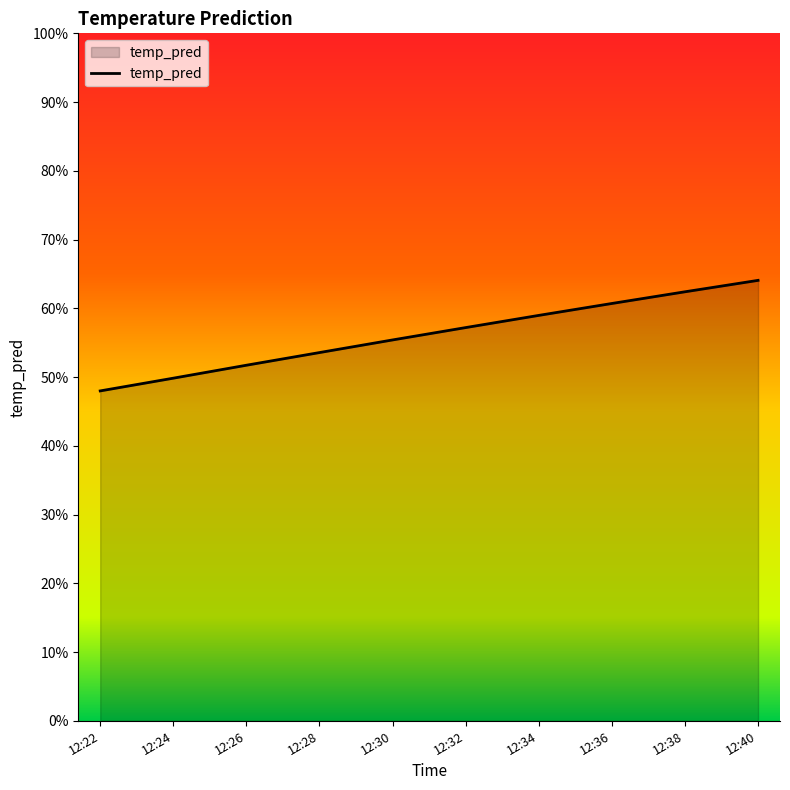

Where is the data nearest to the value 0?

12:22